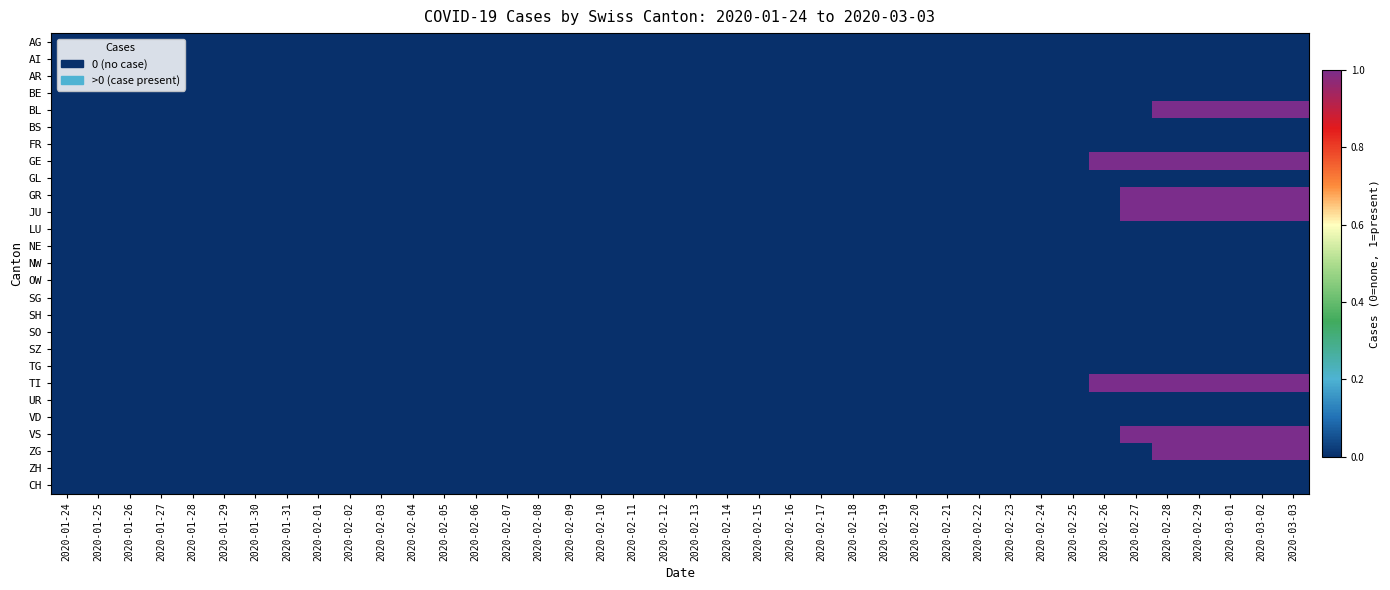

Which label corresponds to the largest value in the chart?

2020-02-28